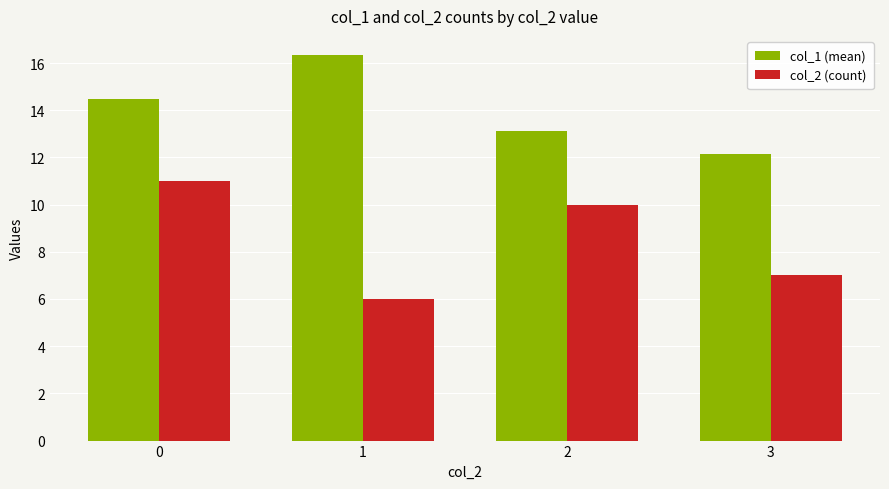

List the series in order of their peak value, highest first.

col_1 (mean), col_2 (count)